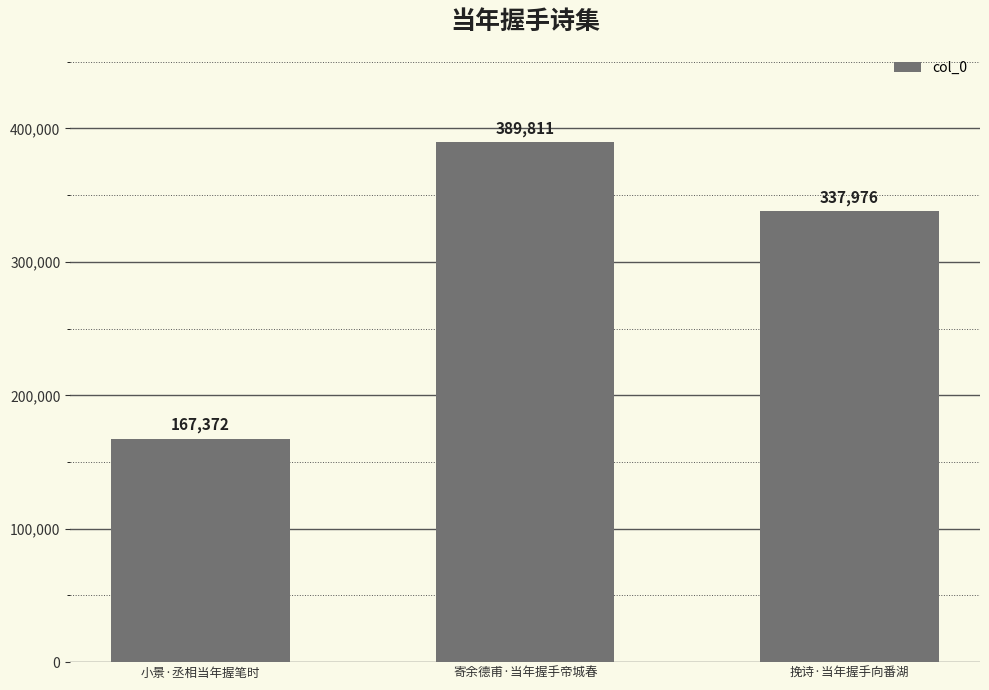

Is it true that the value at 寄余德甫·当年握手帝城春 is 389811?

True